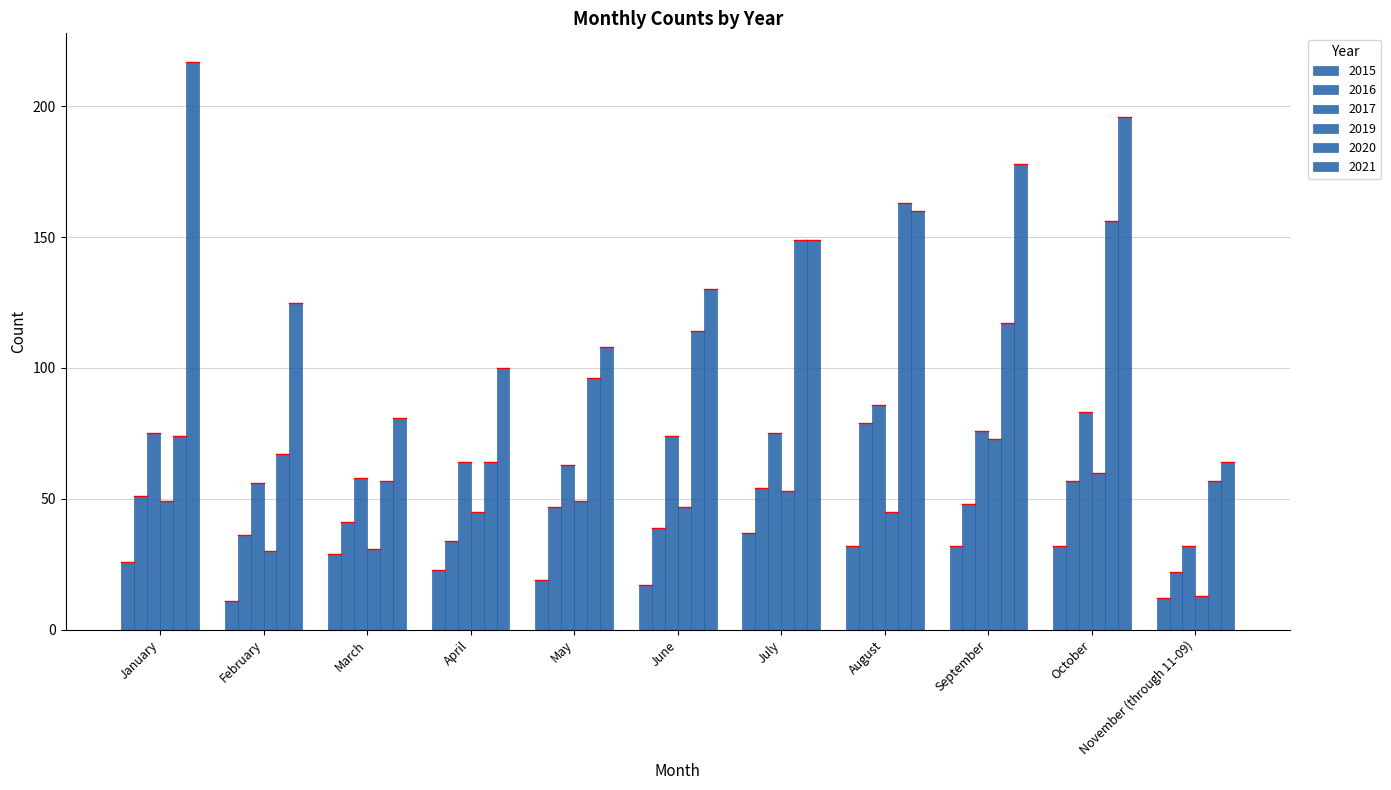

Are the bars horizontal?

No